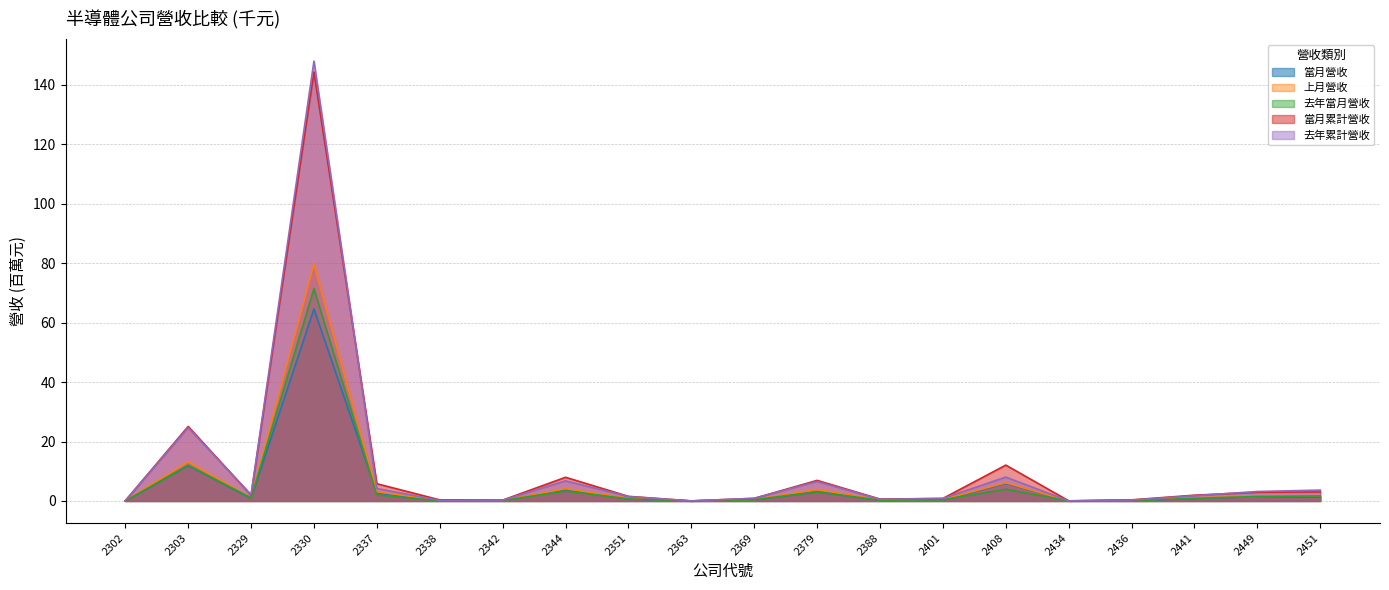

How many data points does each series have?

20